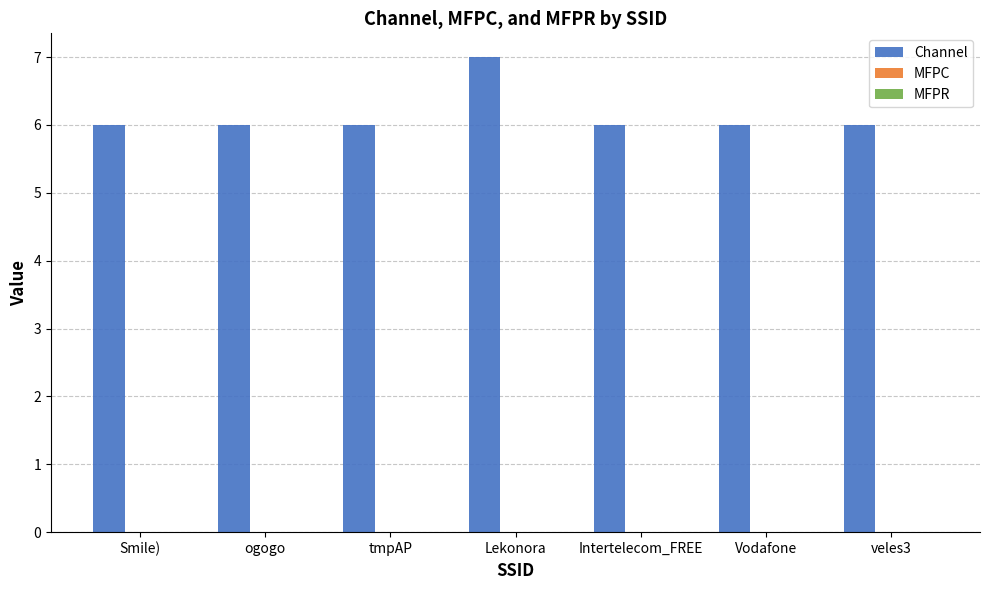

Approximately how many times larger is the value at Lekonora compared to Vodafone?

1.2